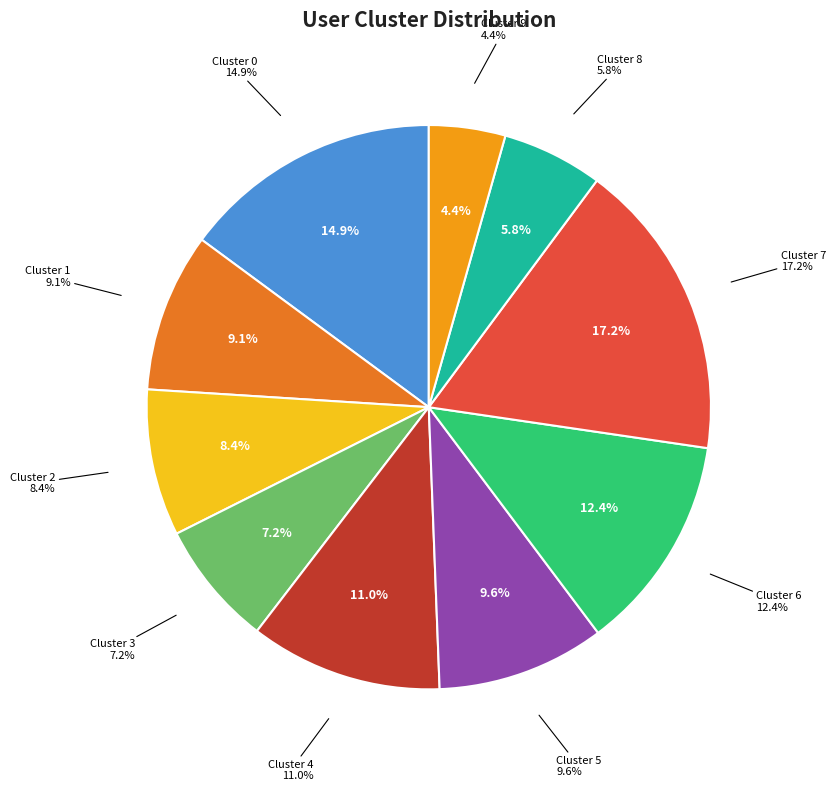

Does Cluster 0 account for over 50% of the chart?

No